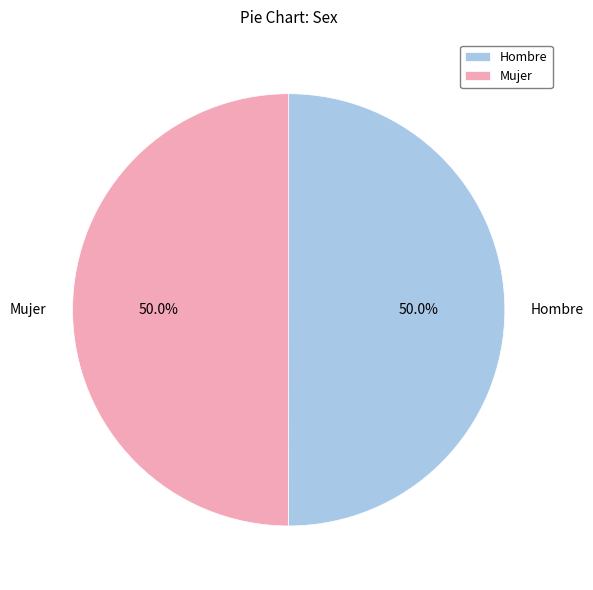

To the nearest percent, what portion does Mujer represent?

50%